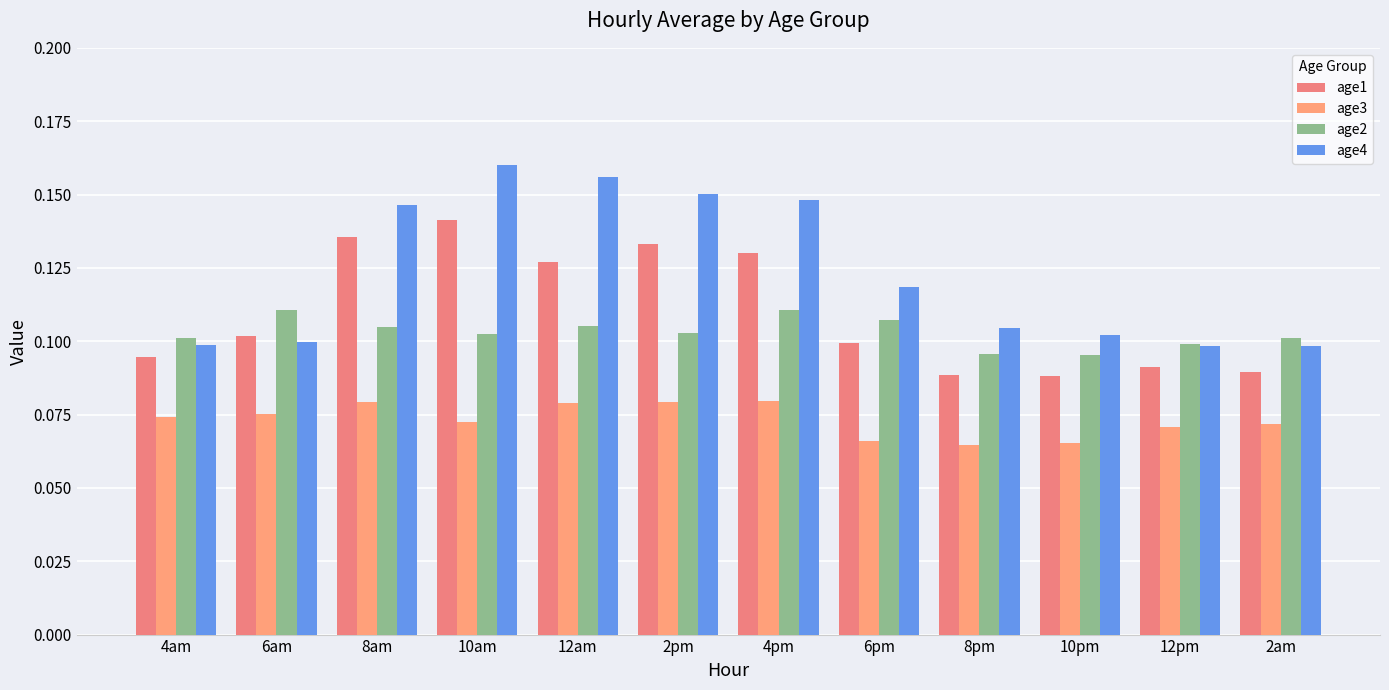

What is the label of the 8th bar from the left?

6pm